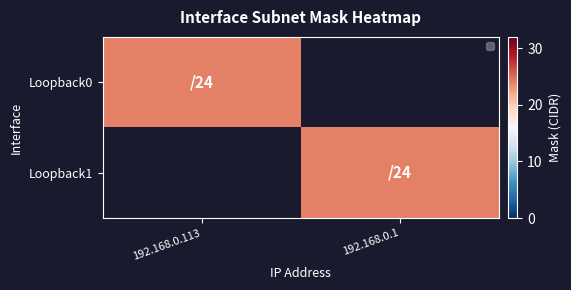

Reading left to right, transcribe all the data shown in this chart.

Loopback0: 192.168.0.113=24	192.168.0.1=0
Loopback1: 192.168.0.113=0	192.168.0.1=24